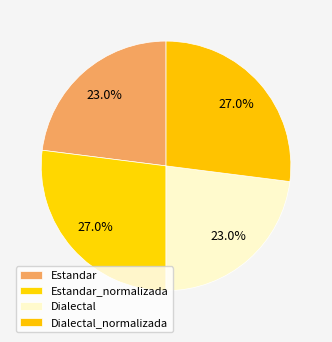

Count the number of slices in the pie.

4